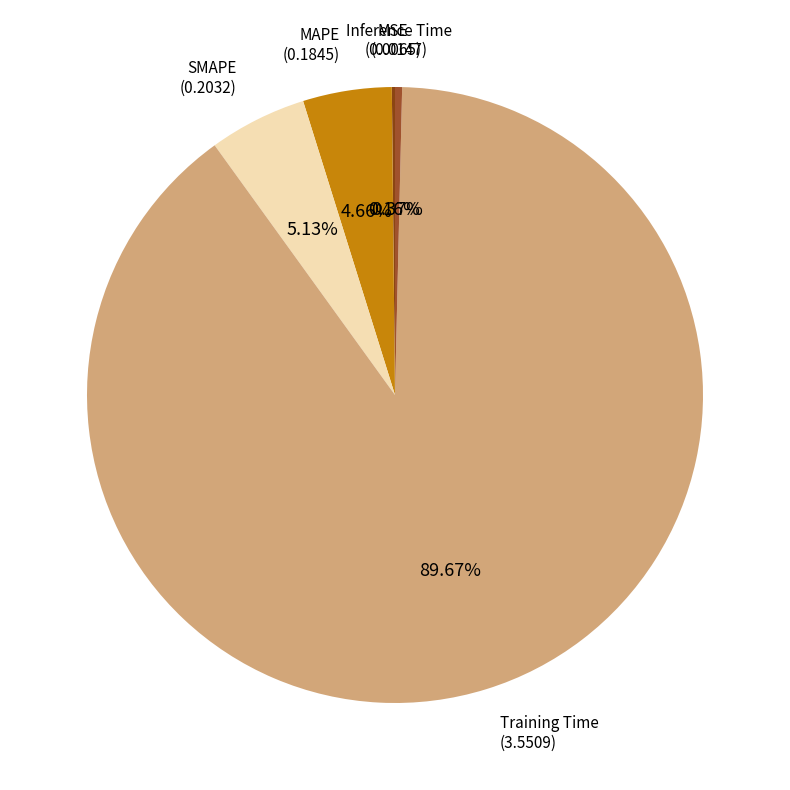

Is it true that MAPE is 5% of the pie?

True